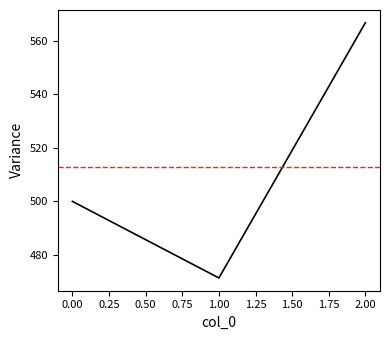

Which category has the lowest value across all series?

1.00